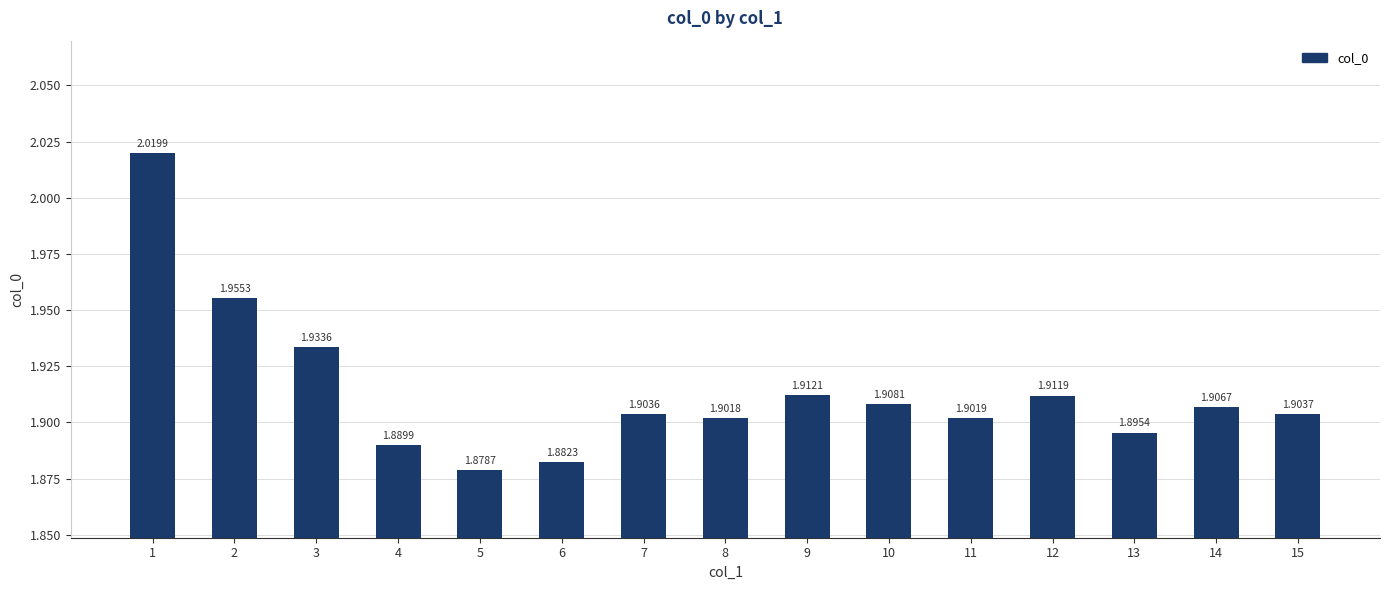

Rank the categories by value from highest to lowest.

1, 2, 3, 9, 12, 10, 14, 15, 7, 11, 8, 13, 4, 6, 5